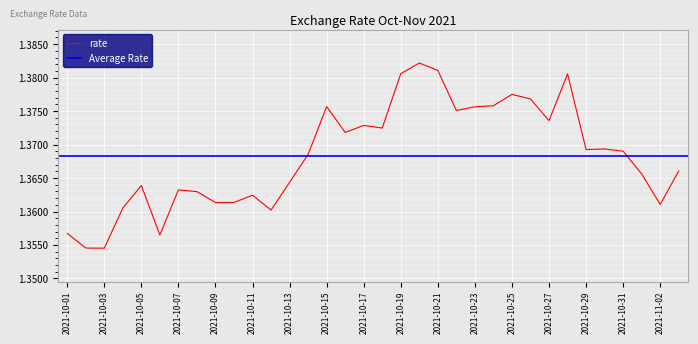

Reading left to right, extract all data points from this chart.

1.4	1.4	1.4	1.4	1.4	1.4	1.4	1.4	1.4	1.4	1.4	1.4	1.4	1.4	1.4	1.4	1.4	1.4	1.4	1.4	1.4	1.4	1.4	1.4	1.4	1.4	1.4	1.4	1.4	1.4	1.4	1.4	1.4	1.4